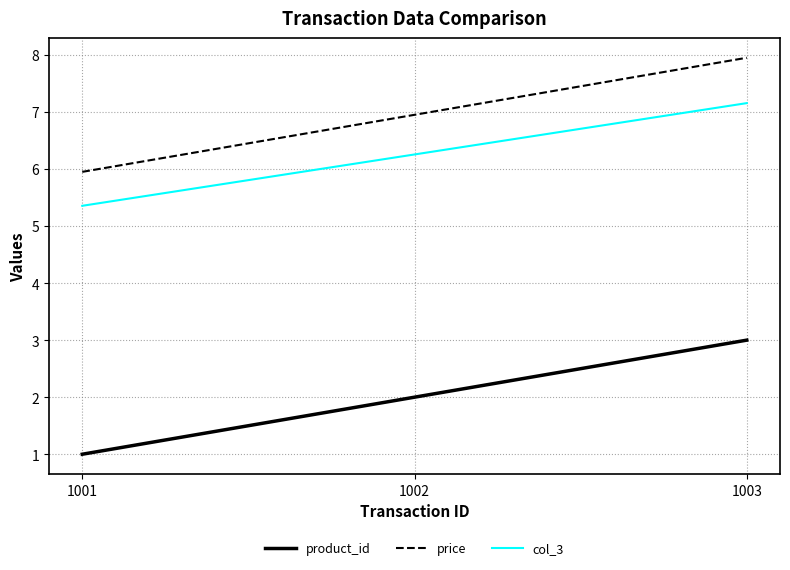

Which series has the largest total across all categories?

price